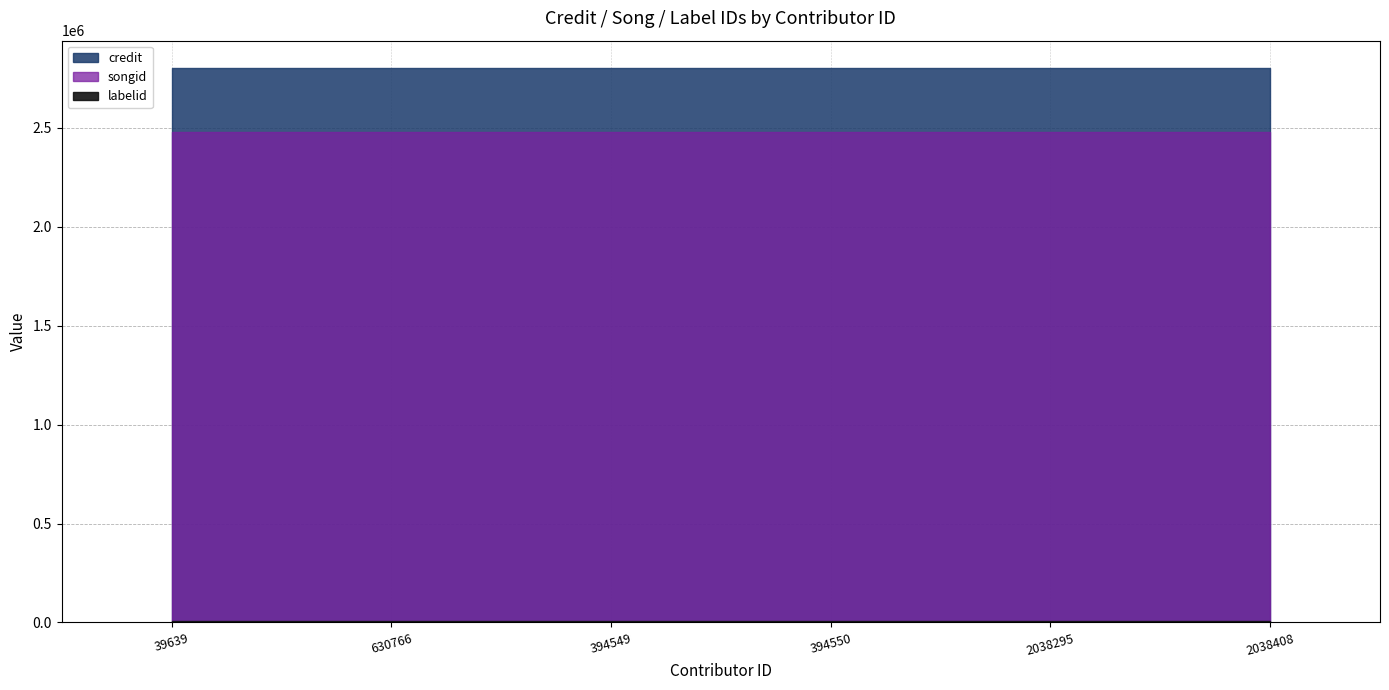

True or false: credit and labelid cross at least once.

False